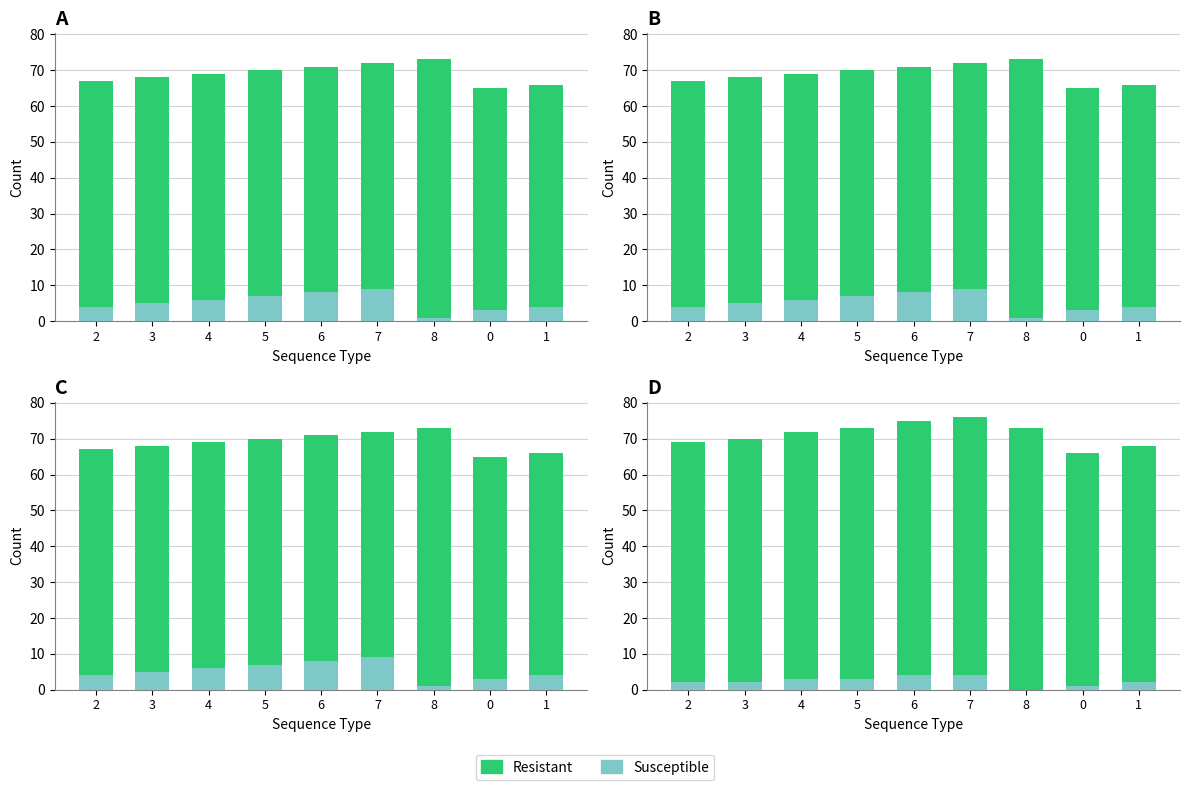

Read the Susceptible value at 5.

7